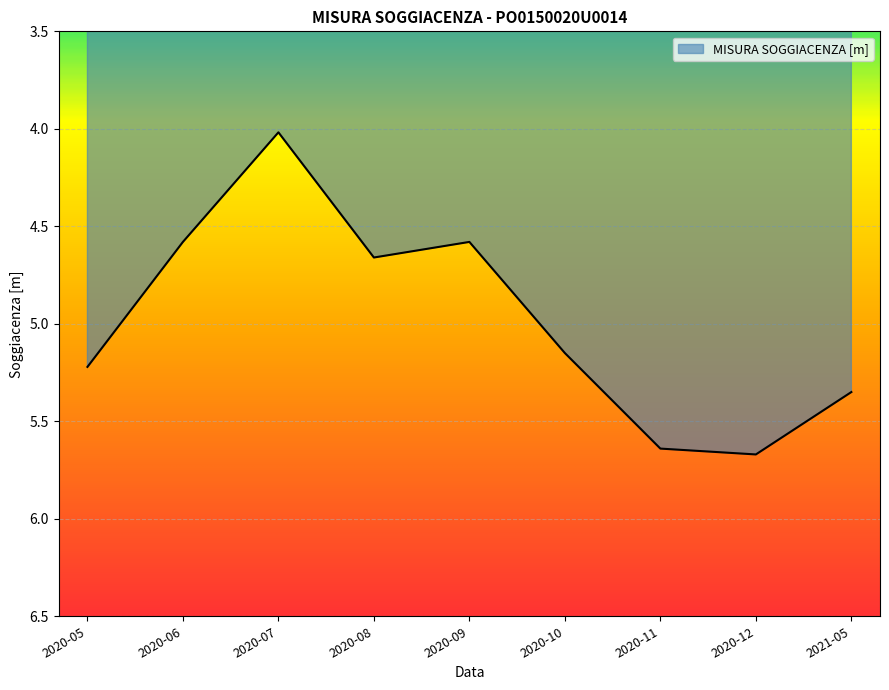

The chart shows a value of 4.0 at 2020-07. True or false?

True